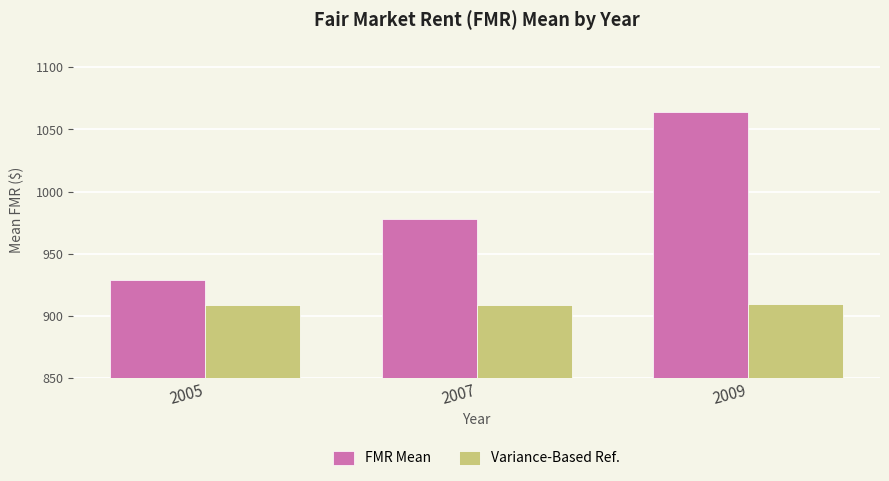

Rank the series at 2009 from highest to lowest value.

FMR Mean, Variance-Based Ref.